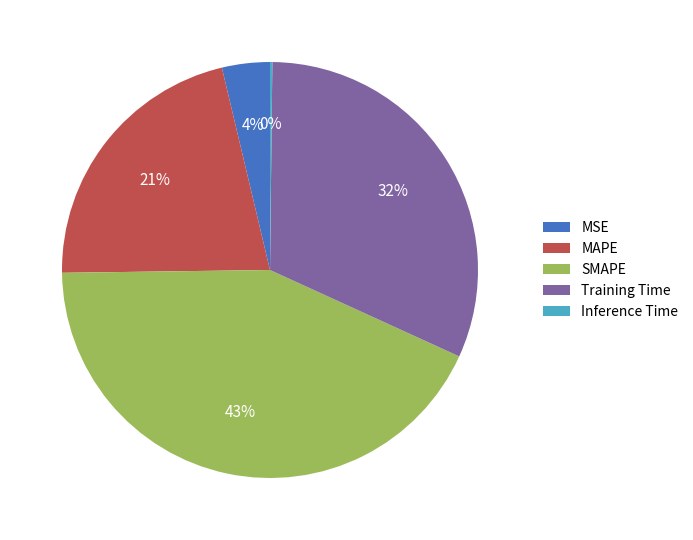

Does any single category account for the majority?

No